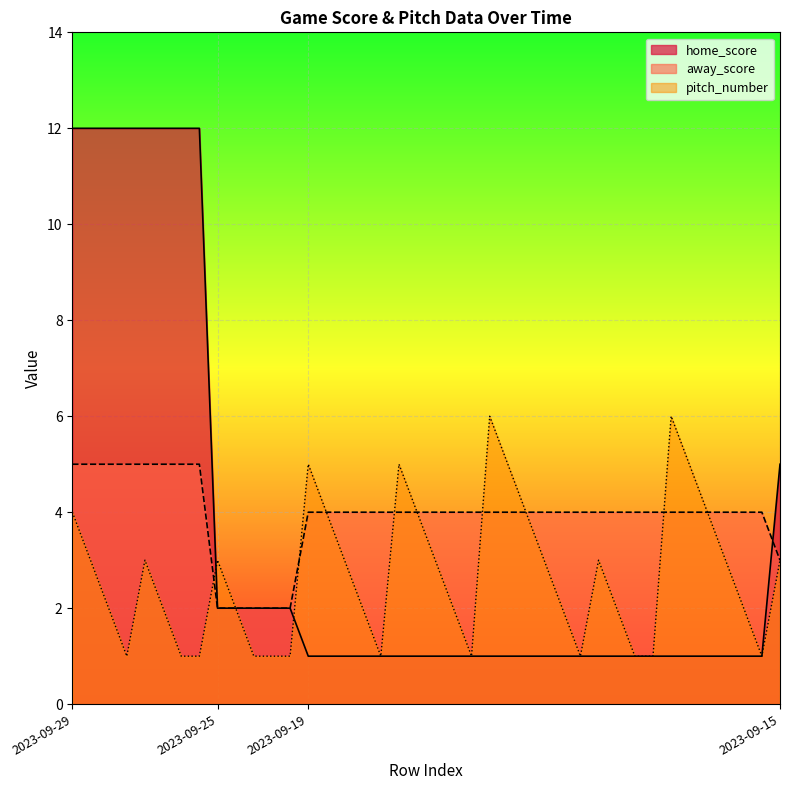

What is the average value of the pitch_number series?

3